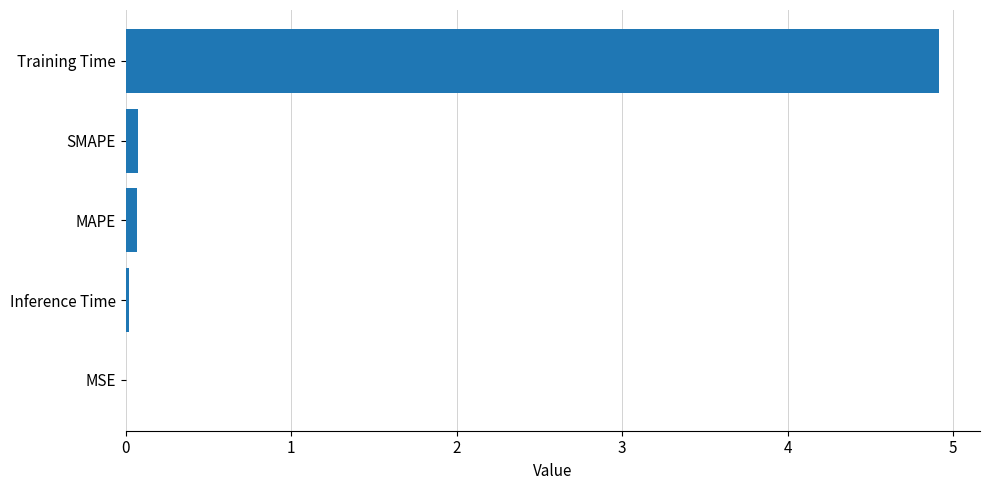

Is it true that the value at Training Time is 4.9?

True